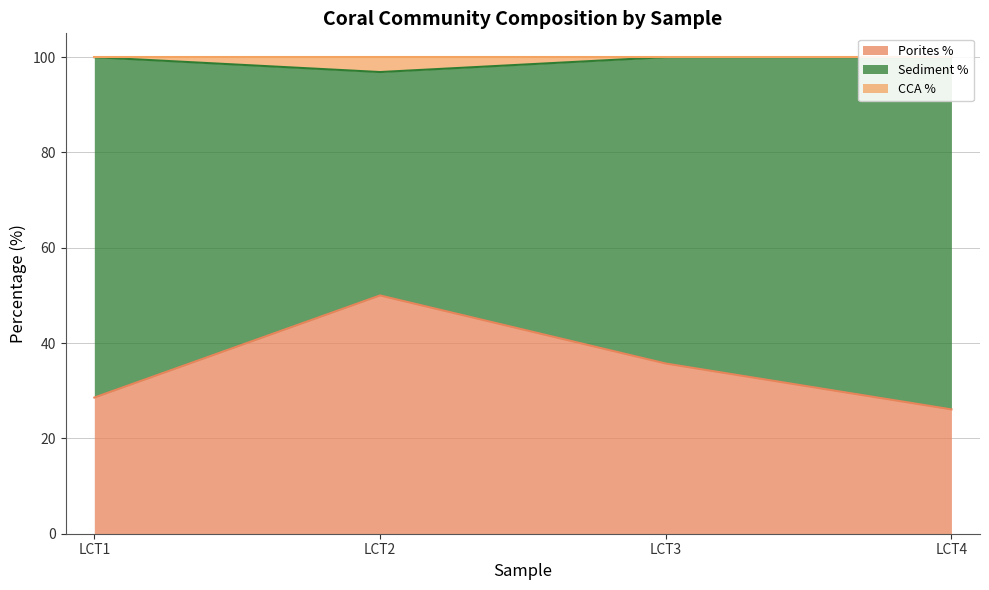

Is it true that Porites % equals 35.7 at LCT3?

True